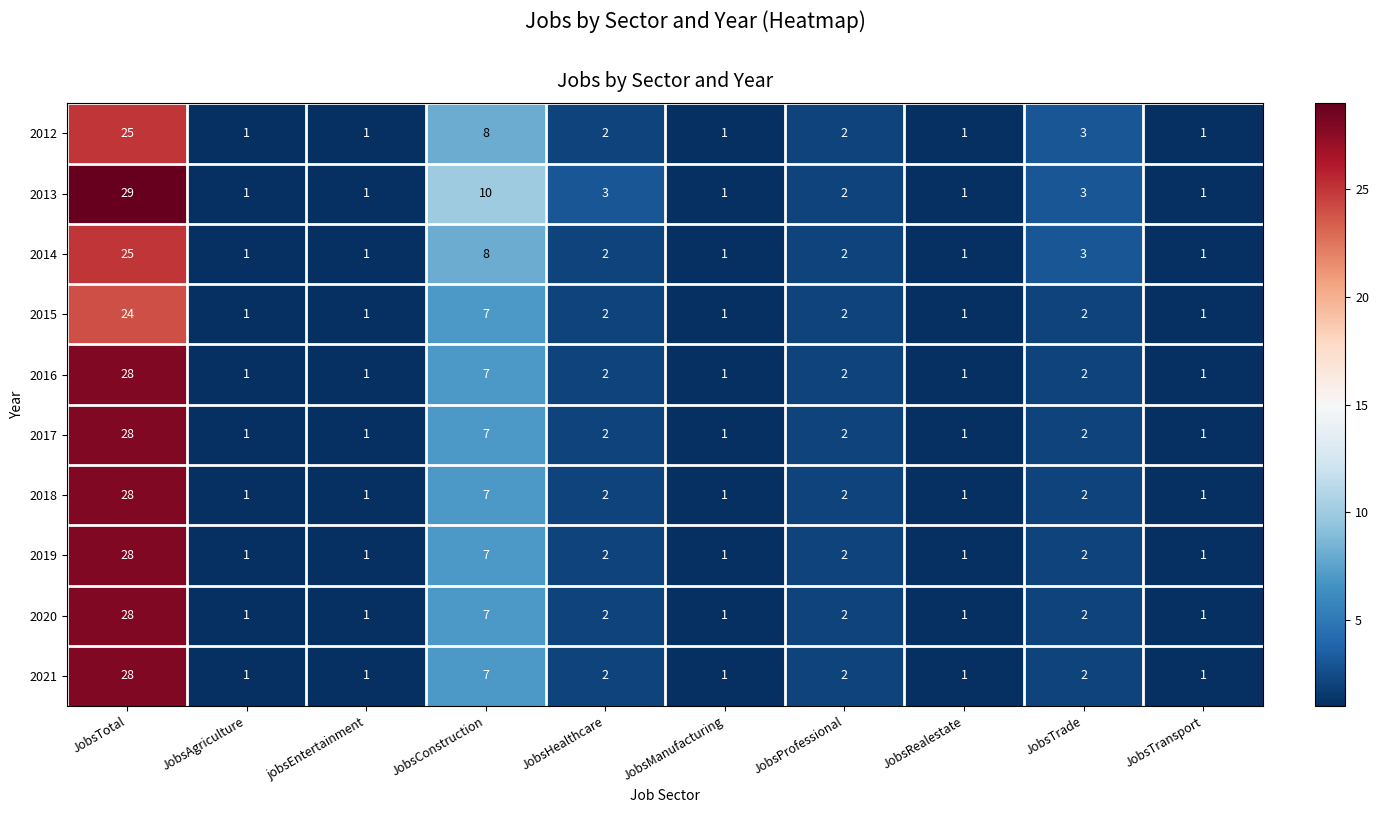

At which label does 2012 reach its peak?

JobsTotal